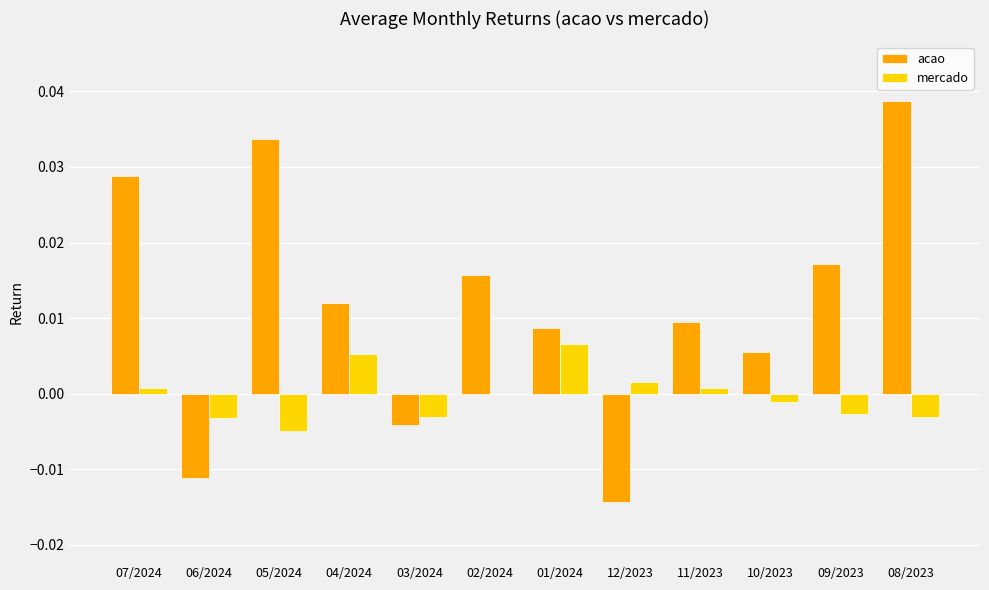

What are all the series names shown in the legend?

acao, mercado